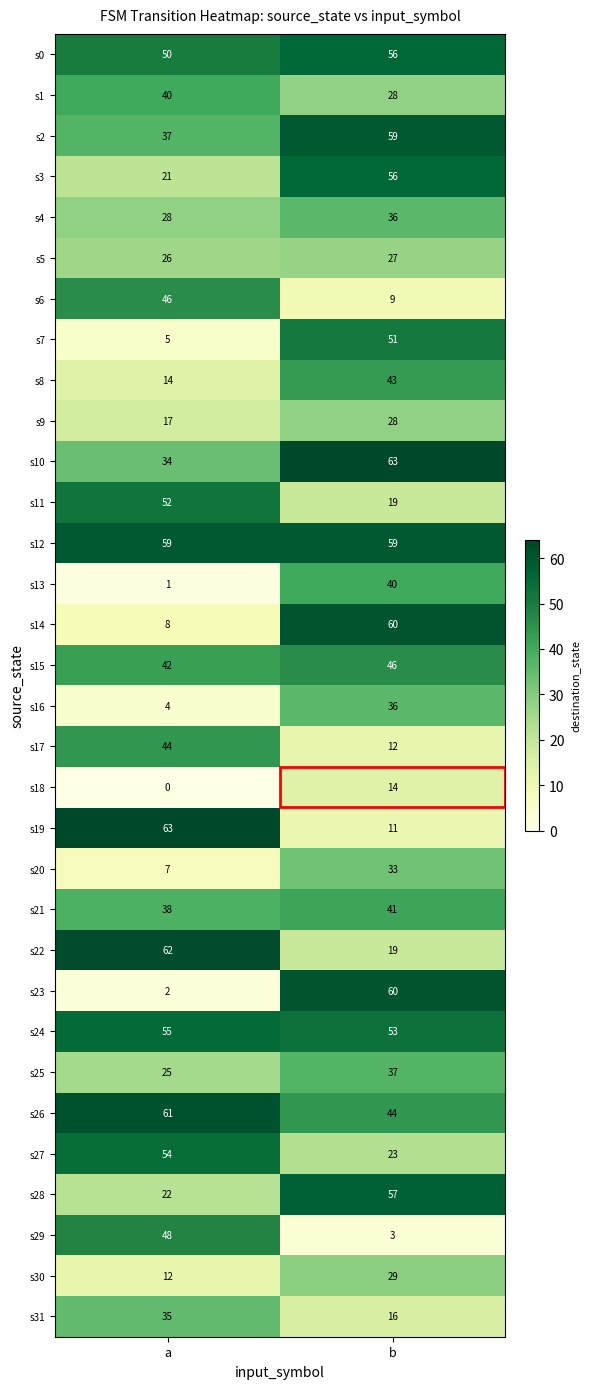

What is the total value across all series at b?

1168